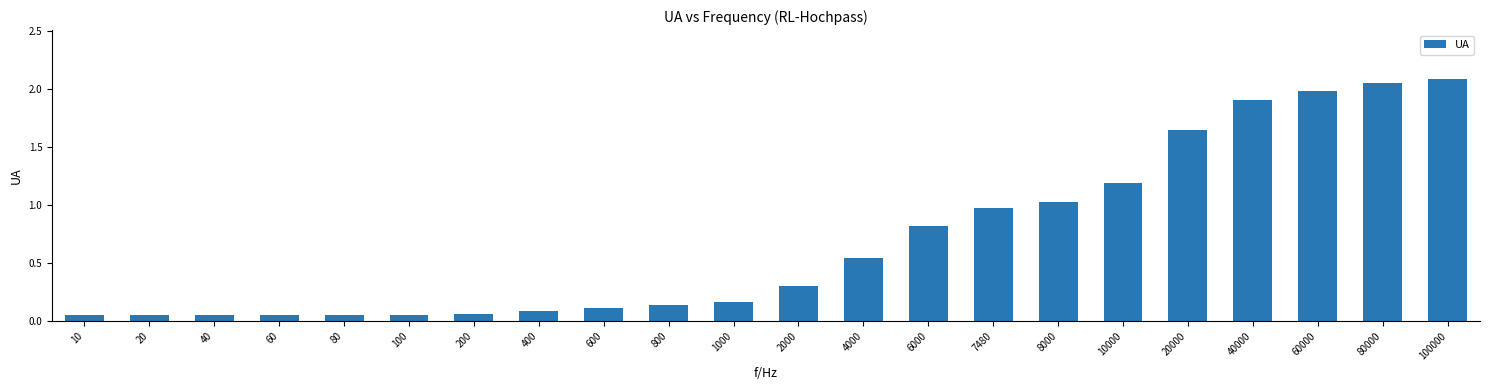

The value at 200 is 0.1. True or false?

True